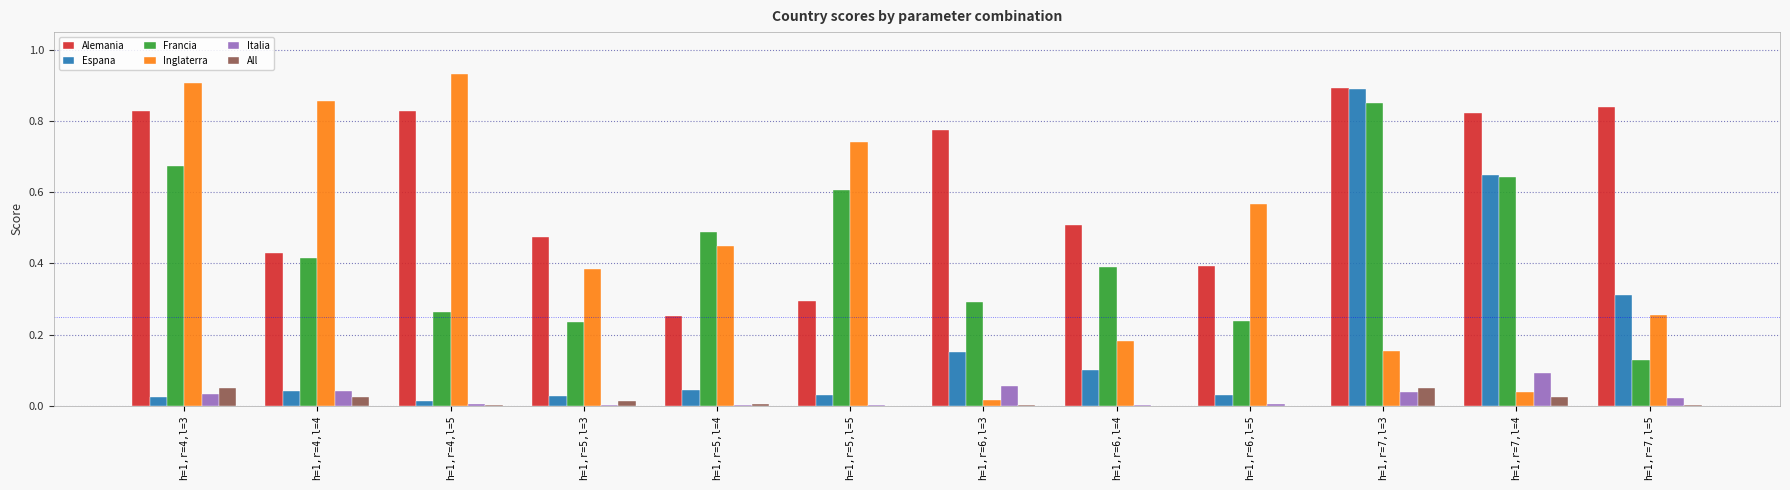

Which series changed the most between h=1,r=4,l=3 and h=1,r=5,l=3?

Inglaterra